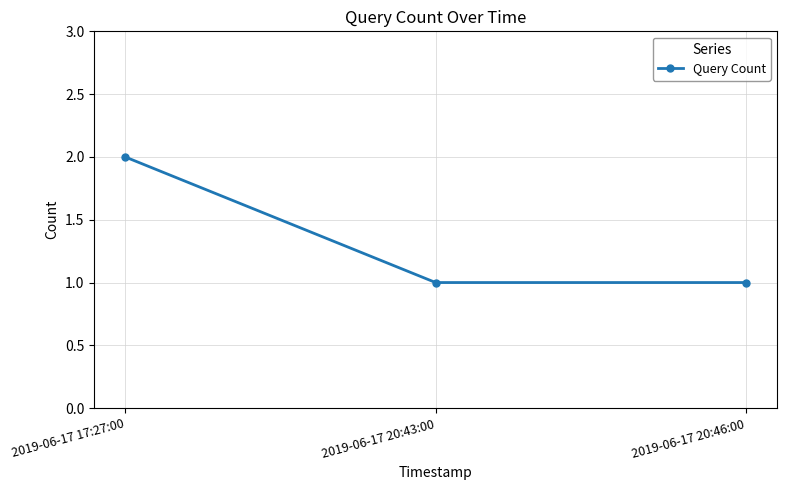

The chart shows a value of 1 at 2019-06-17 20:43:00. True or false?

True